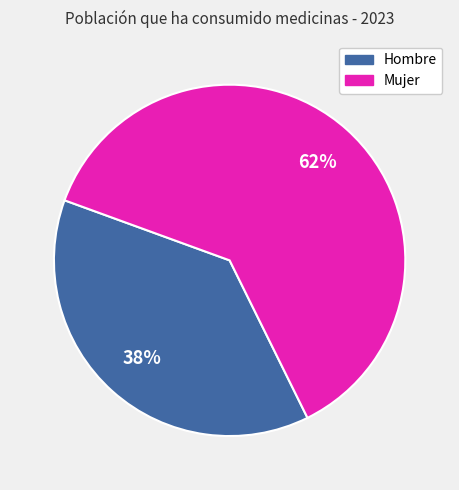

Is it true that Mujer is 62% of the pie?

True